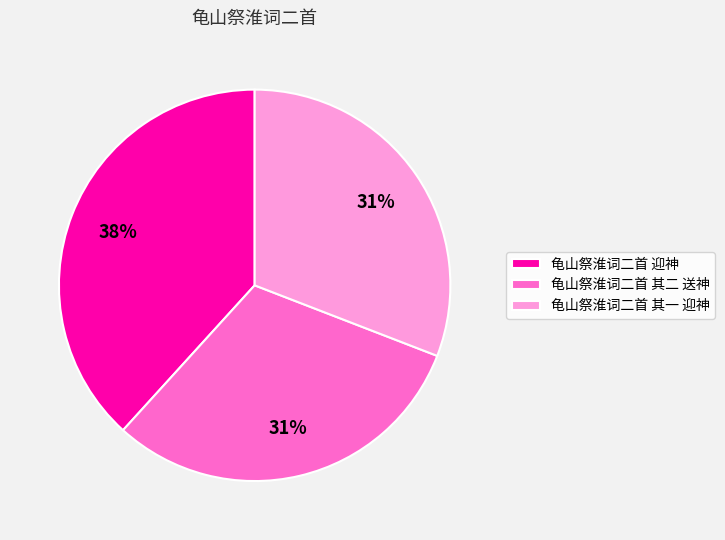

What is the ratio of the value at 龟山祭淮词二首 其一 迎神 to the value at 龟山祭淮词二首 迎神?

0.8